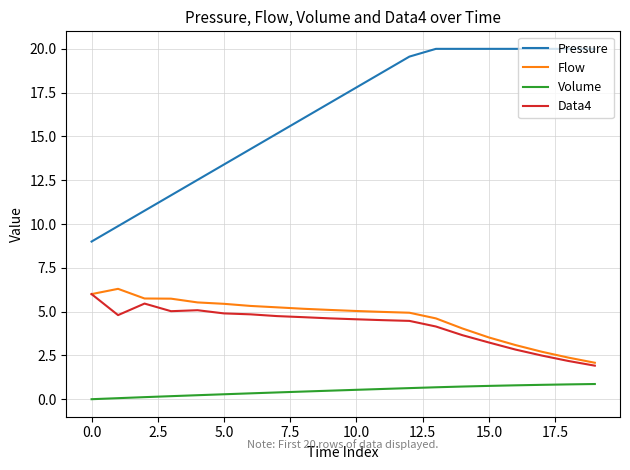

Which series has the largest total across all categories?

Pressure